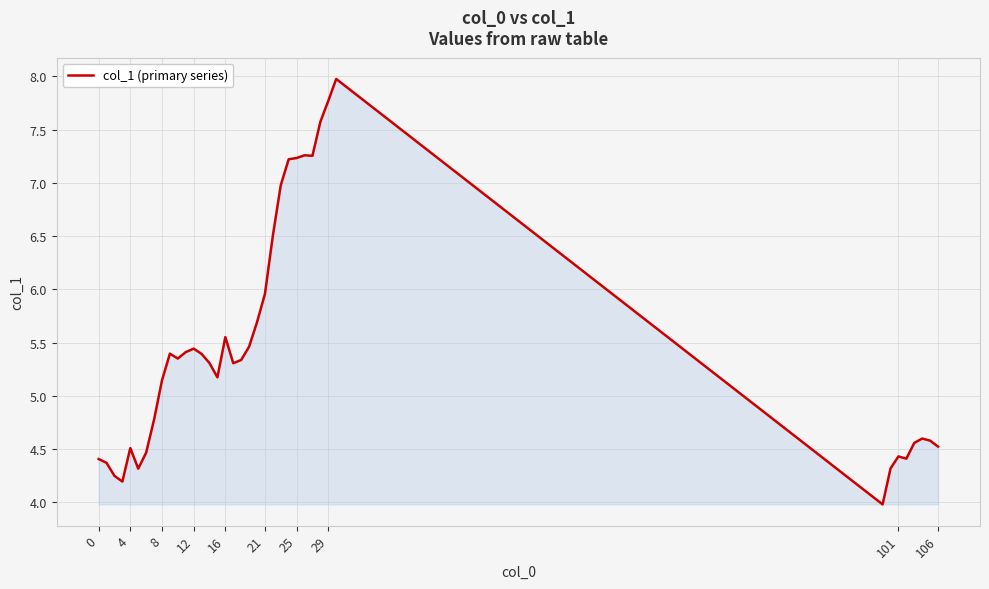

What is the average value?

5.4